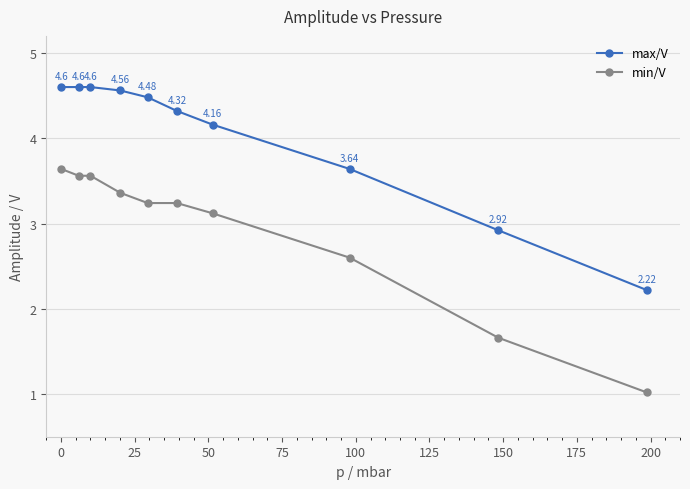

How many lines are shown in the chart?

2